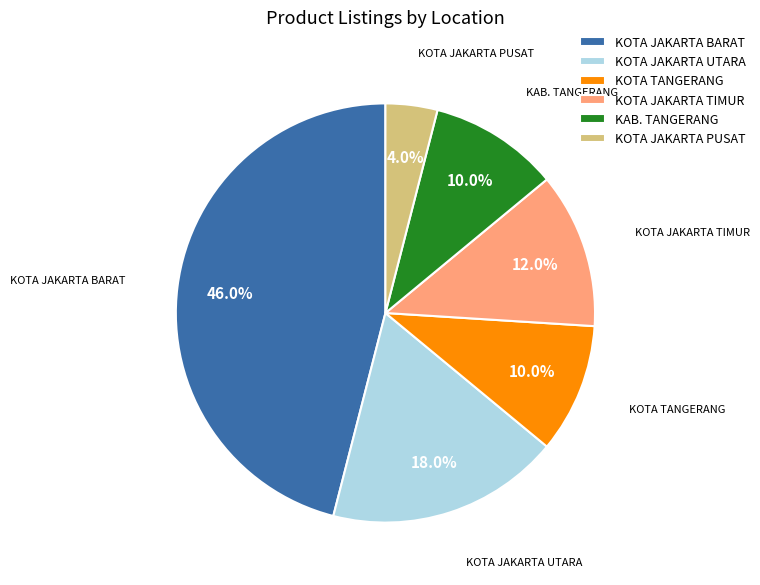

Does KOTA JAKARTA TIMUR account for over 50% of the chart?

No